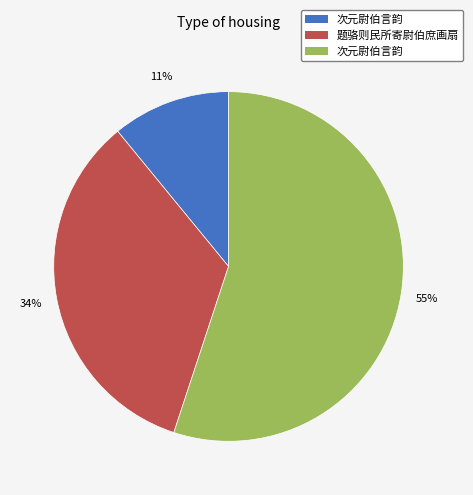

To the nearest percent, what is the difference between the largest and smallest slice percentages?

44%